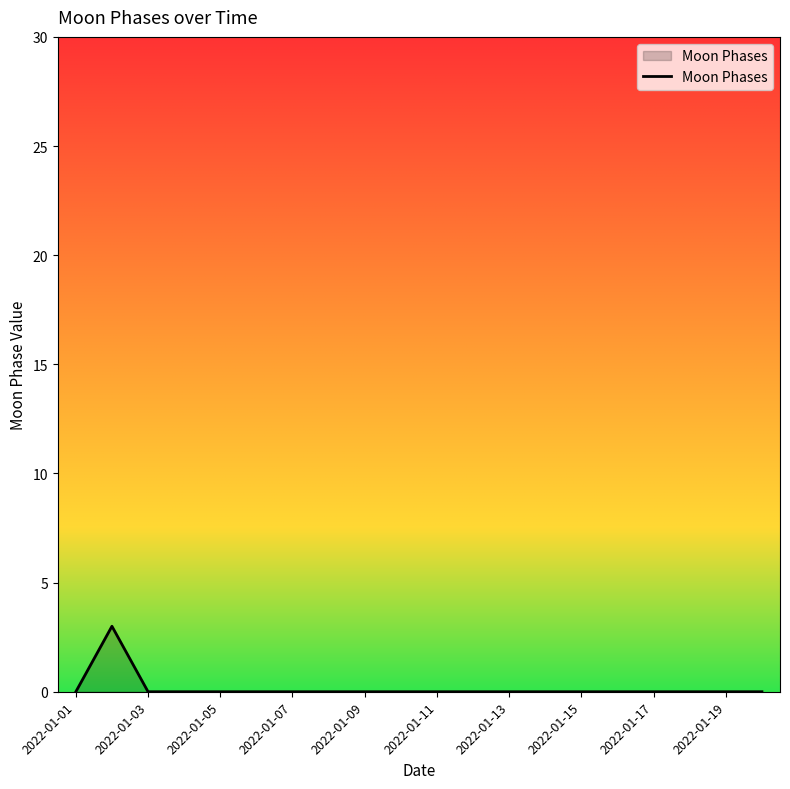

What is the difference between the maximum and minimum values?

3